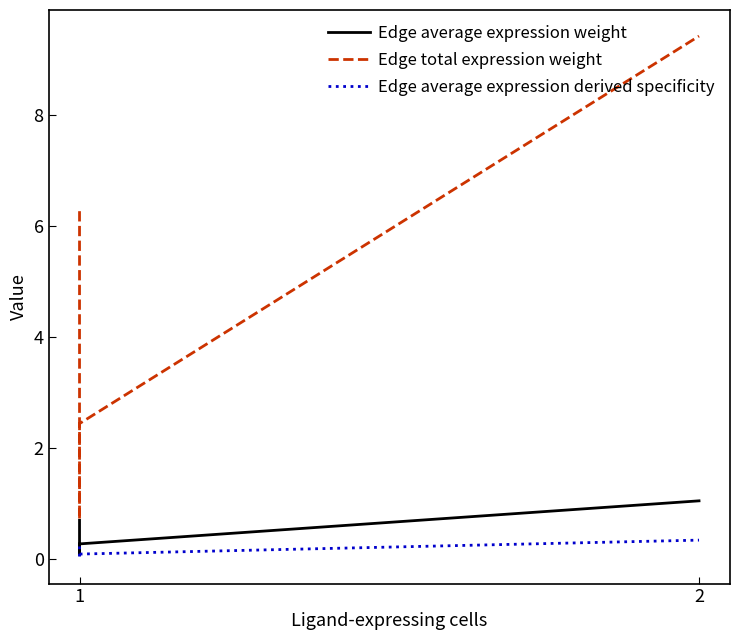

Is this an area chart (filled region under the line)?

No